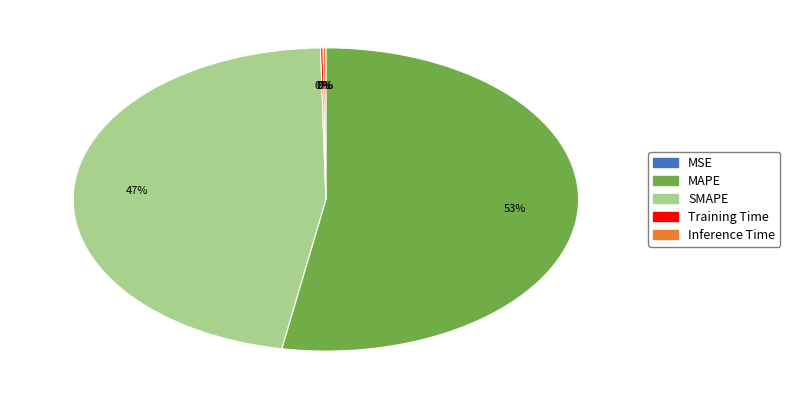

Does MAPE represent more than half of the total?

Yes